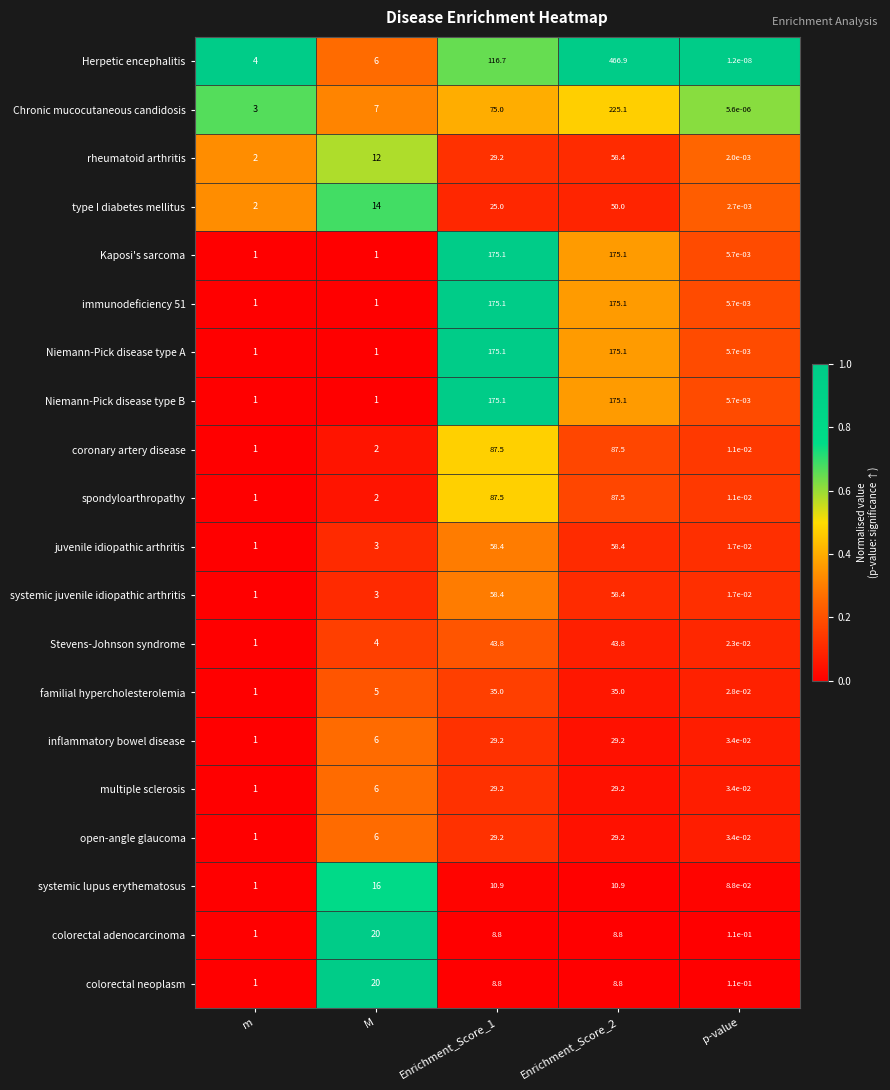

Which series has the largest range (max minus min)?

Herpetic encephalitis